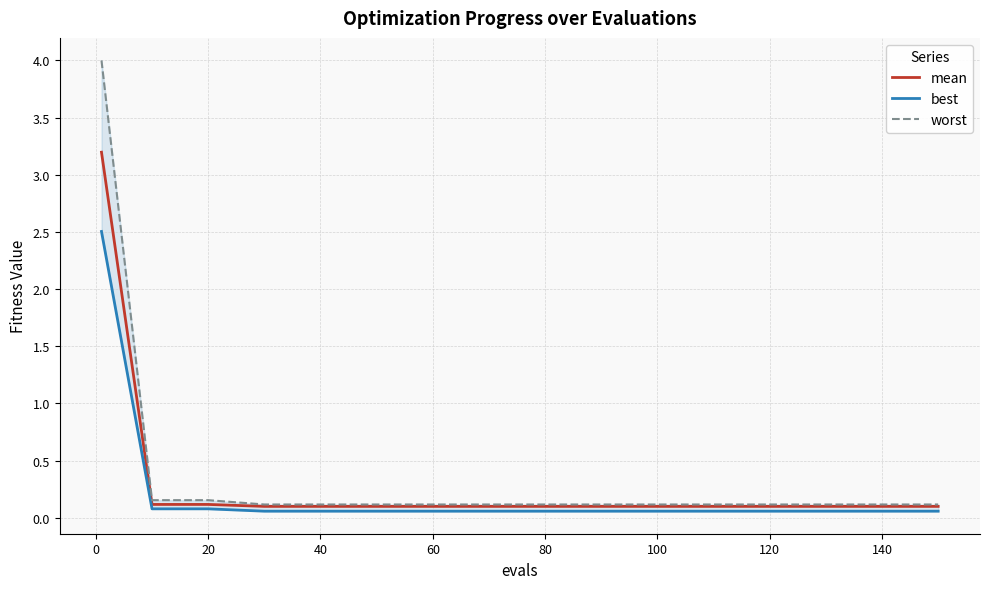

Reading left to right, list all the values displayed in this chart.

mean: 3.2	0.1	0.1	0.1	0.1	0.1	0.1	0.1	0.1	0.1	0.1	0.1	0.1	0.1	0.1	0.1
best: 2.5	0.1	0.1	0.1	0.1	0.1	0.1	0.1	0.1	0.1	0.1	0.1	0.1	0.1	0.1	0.1
worst: 4.0	0.2	0.2	0.1	0.1	0.1	0.1	0.1	0.1	0.1	0.1	0.1	0.1	0.1	0.1	0.1